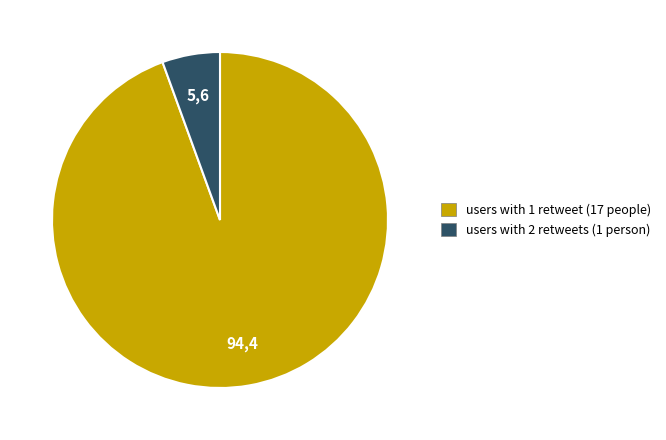

Does any single category account for the majority?

Yes